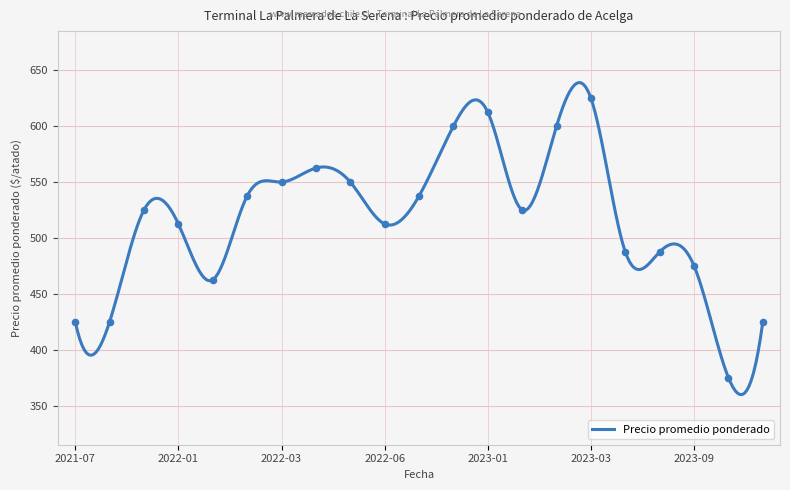

What is the ratio of the value at 2023-01-09 to the value at 2022-03-16?

1.1